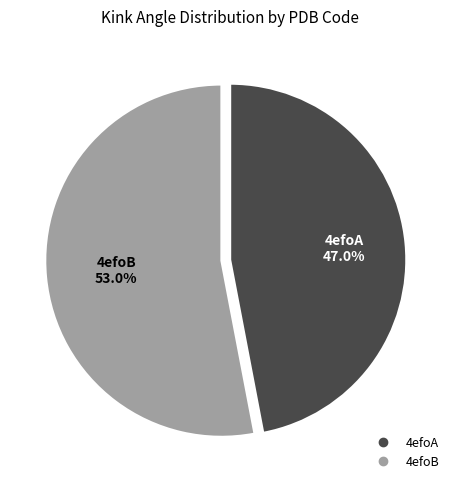

Rank the categories by value from lowest to highest.

4efoA, 4efoB